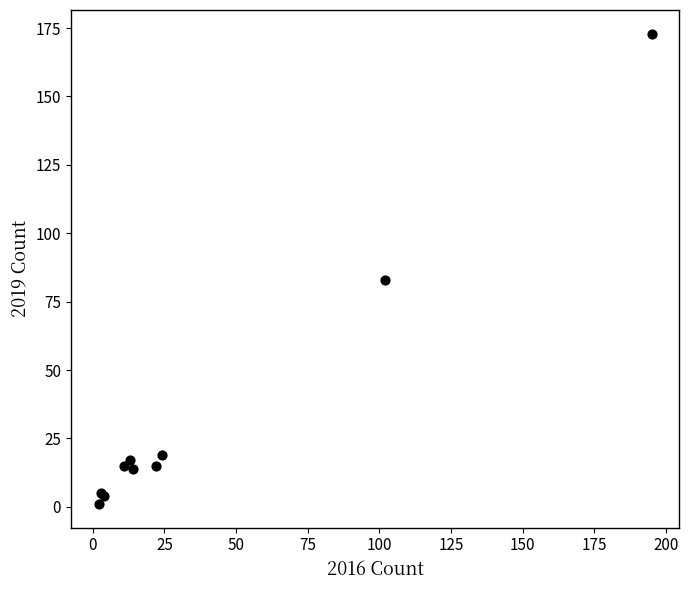

What Y value in the scatter plot is closest to 87?

83